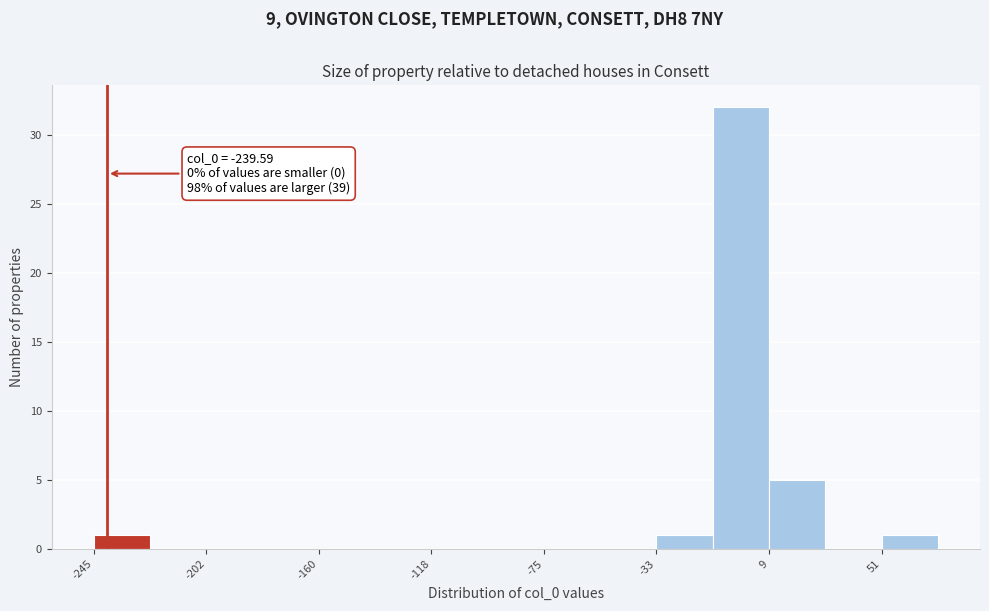

Over which range of the x-axis is the bar tallest?

-10 to 10